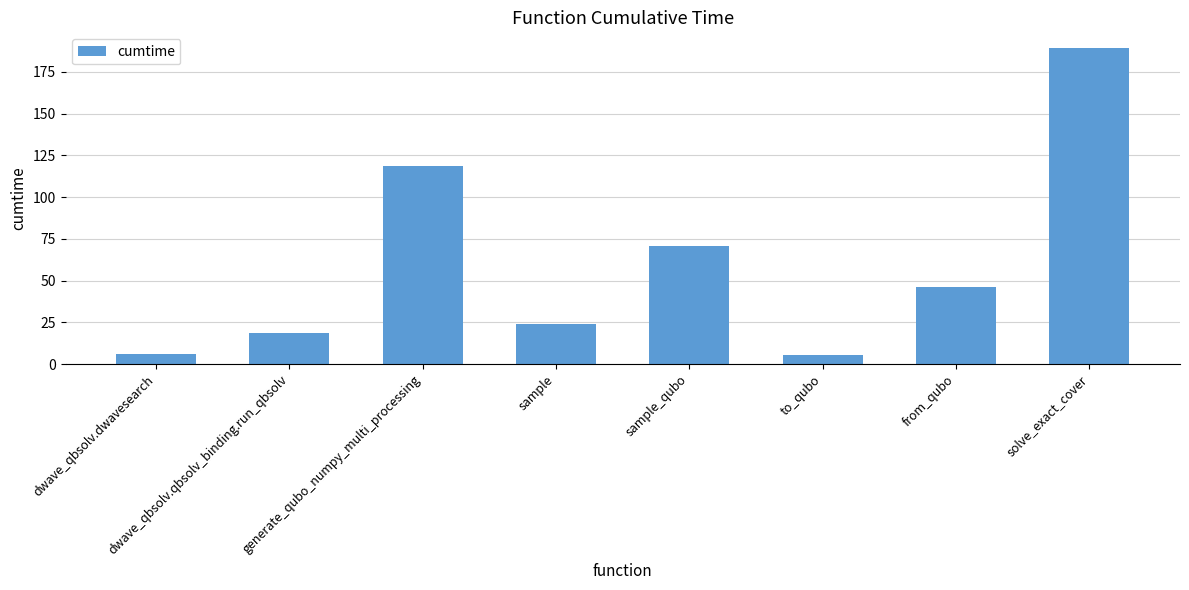

Approximately how many times larger is the value at dwave_qbsolv.dwavesearch compared to sample_qubo?

0.1